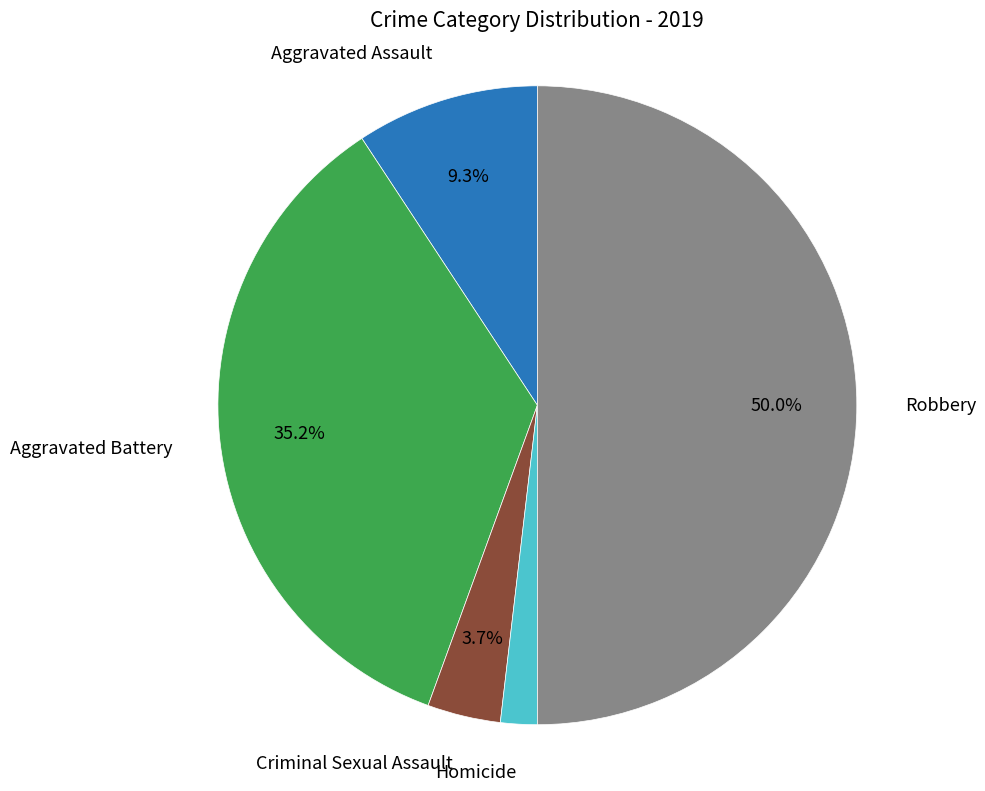

Which category has the biggest portion of the pie?

Robbery